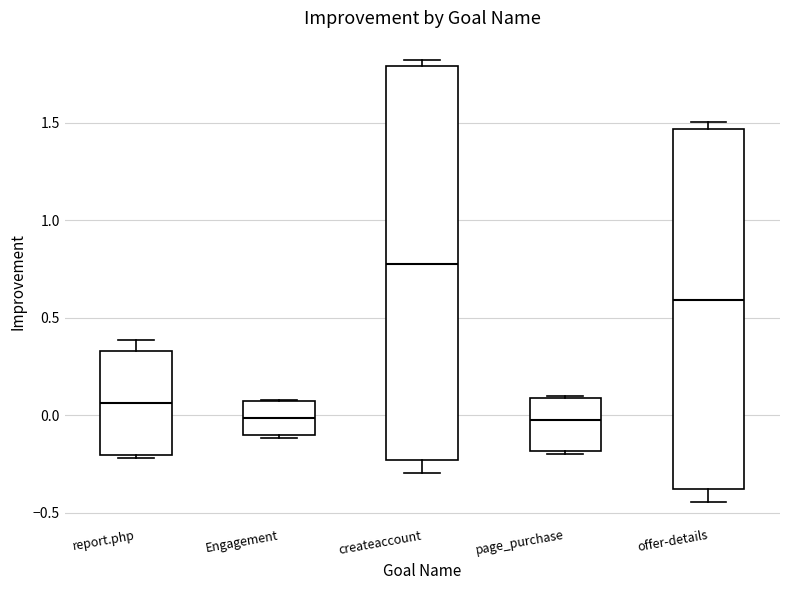

Reading left to right, transcribe this box plot: for each box, give where its median line is, the range the box spans, and where its two whiskers end, as read against the y-axis. The values are not printed on the chart, so give them approximately, as read against the axis.

report.php: median 0.05, box -0.20 to 0.35, whiskers -0.20 (just below the box's lower edge) to 0.40
Engagement: median 0.00, box -0.10 to 0.05, whiskers -0.10 (just below the box's lower edge) to 0.10
createaccount: median 0.80, box -0.25 to 1.80, whiskers -0.30 to 1.80 (just above the box's upper edge)
page_purchase: median -0.05, box -0.20 to 0.10, whiskers -0.20 (just below the box's lower edge) to 0.10
offer-details: median 0.60, box -0.40 to 1.45, whiskers -0.45 to 1.50